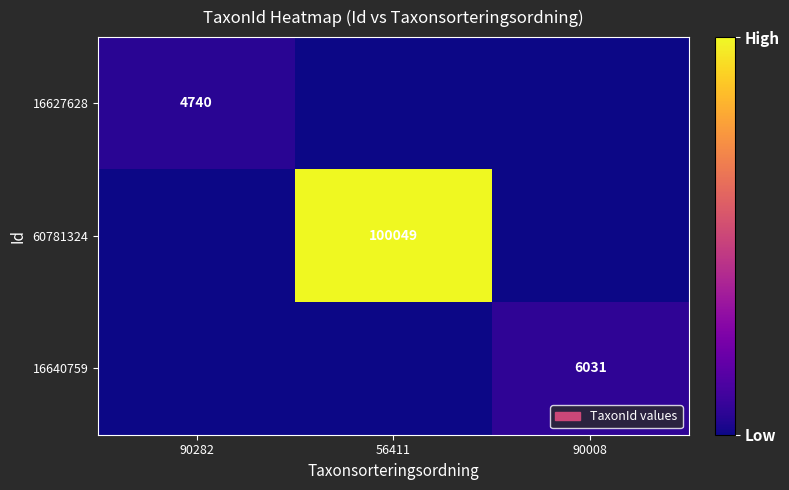

At which category is the sum across all series the highest?

56411